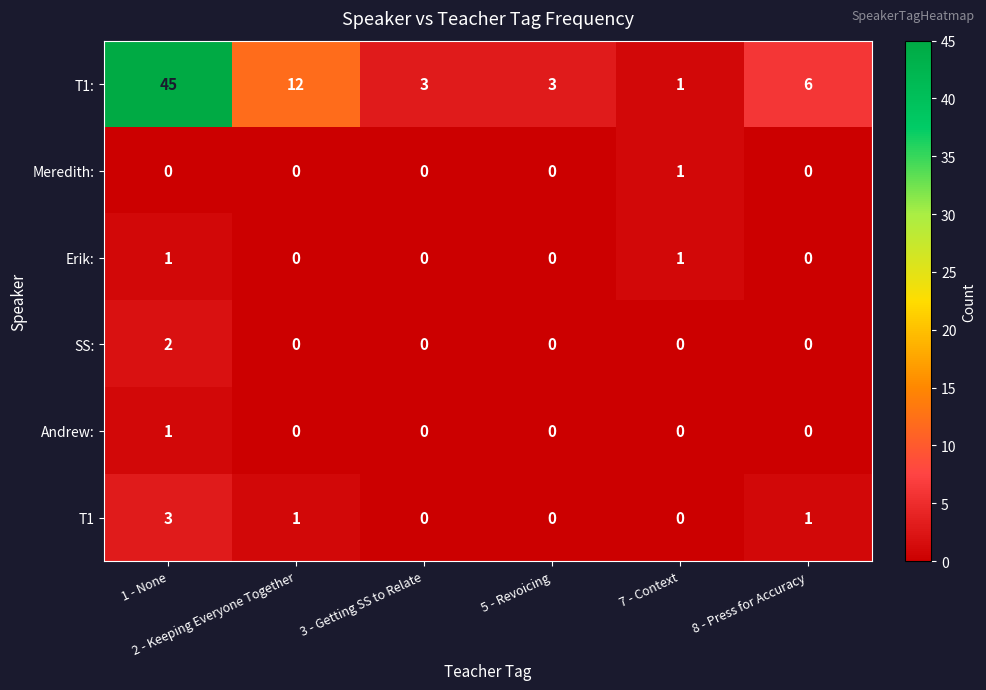

Which category has the highest value across all series?

1 - None